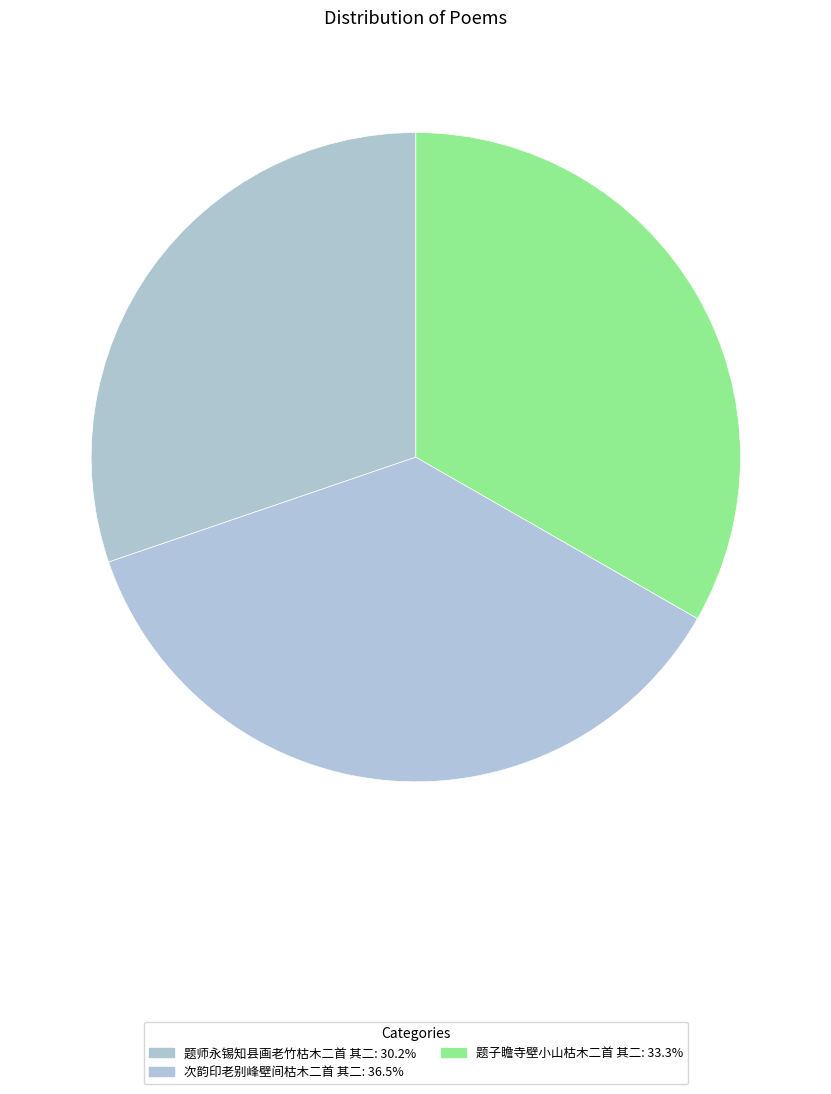

True or false: 题师永锡知县画老竹枯木二首 其二 accounts for 44% of the total.

False